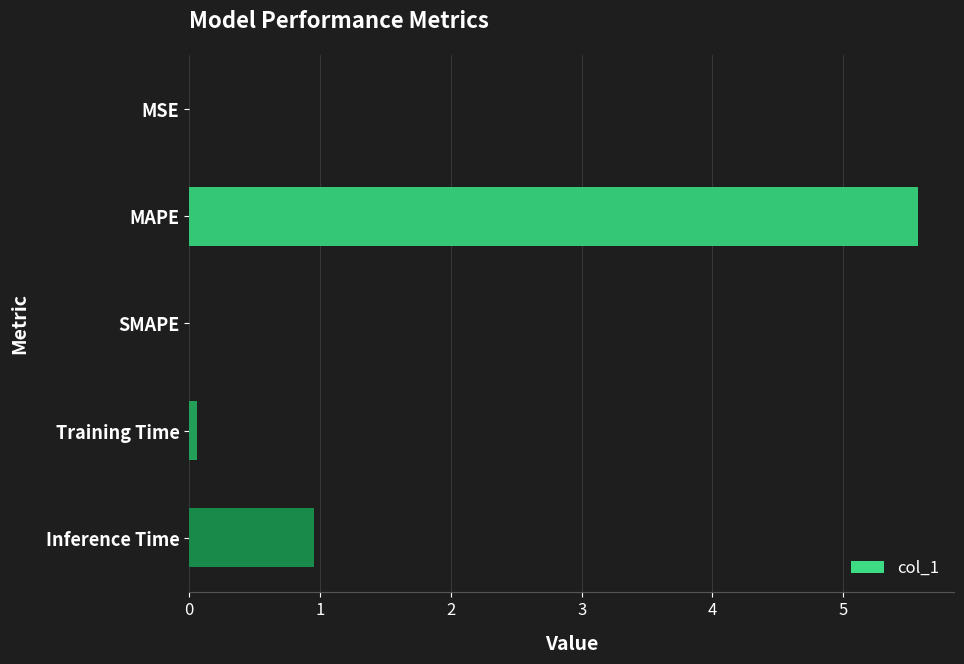

The chart shows a value of 5.6 at MAPE. True or false?

True